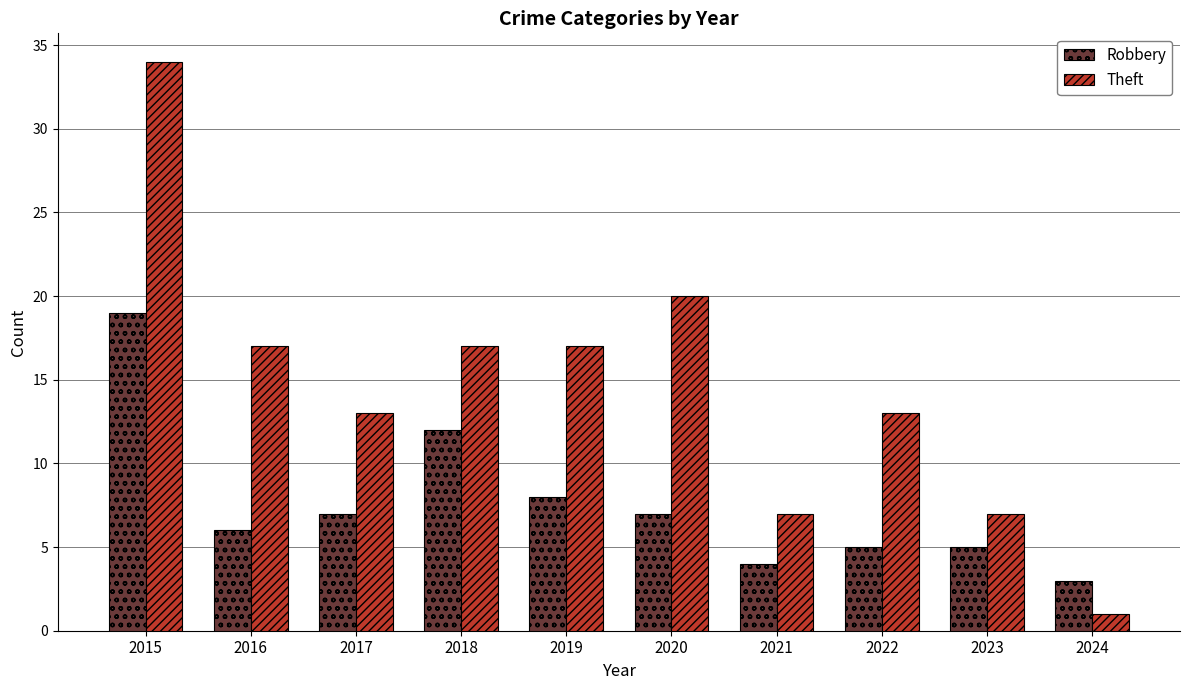

At which category does the chart reach its peak across all series?

2015